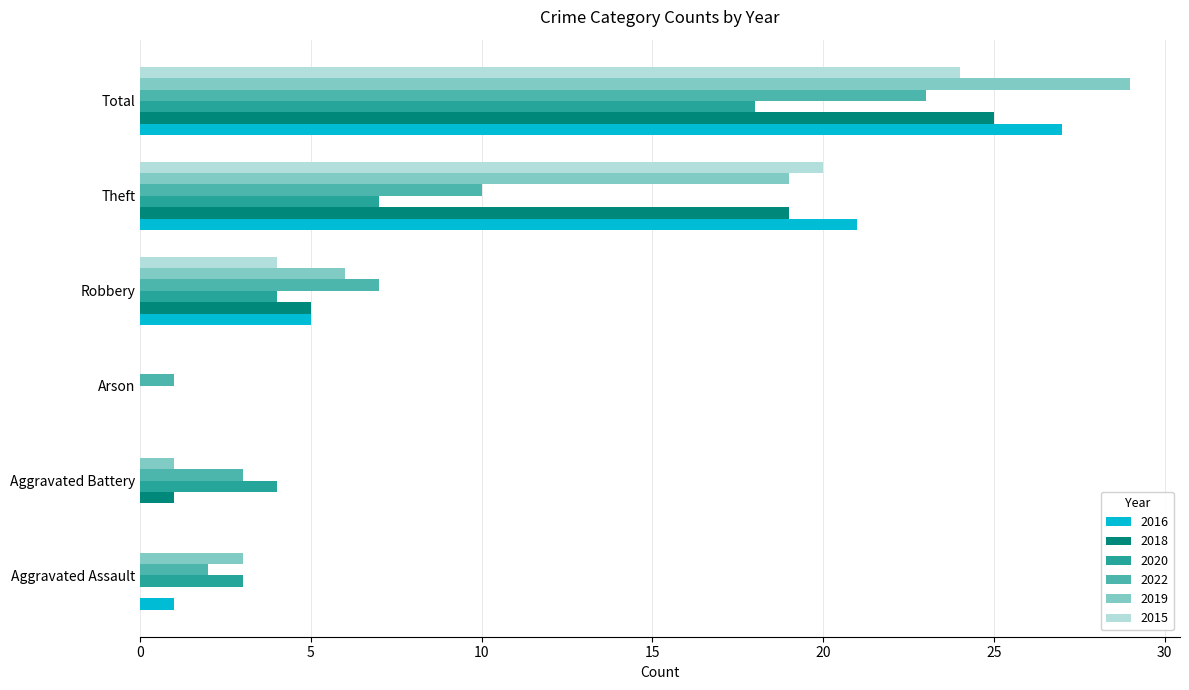

The 2015 series shows -9 at Aggravated Battery. True or false?

False